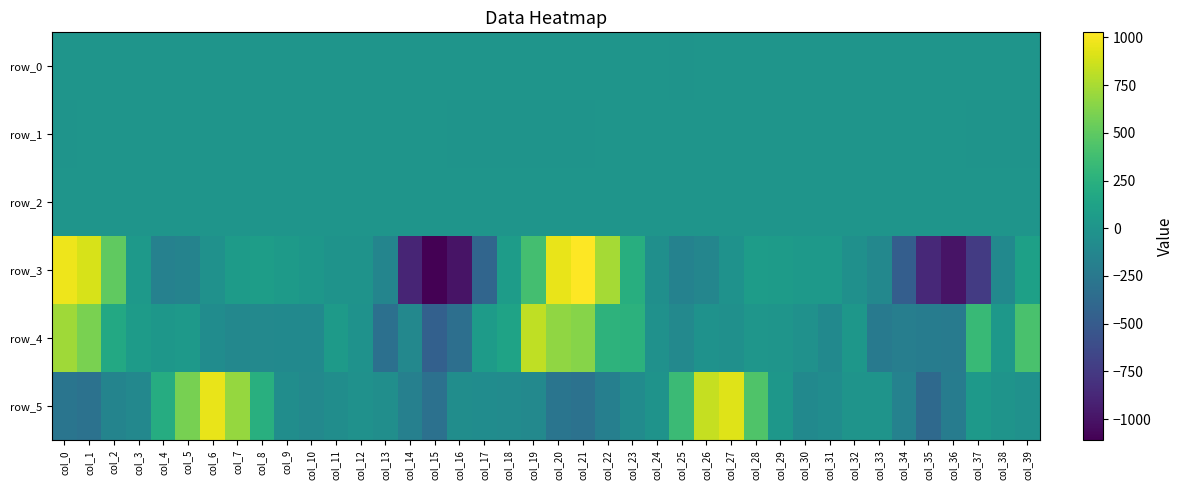

At which category is the sum across all series the highest?

col_0